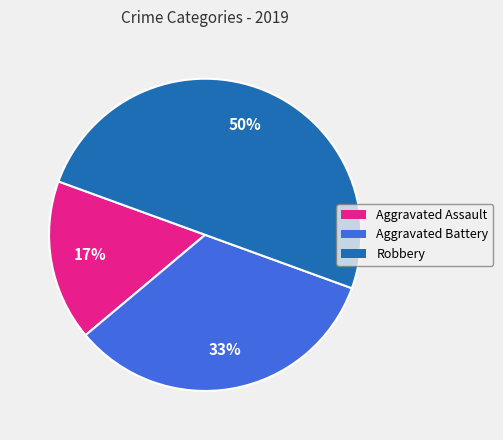

Which category has the biggest portion of the pie?

Robbery